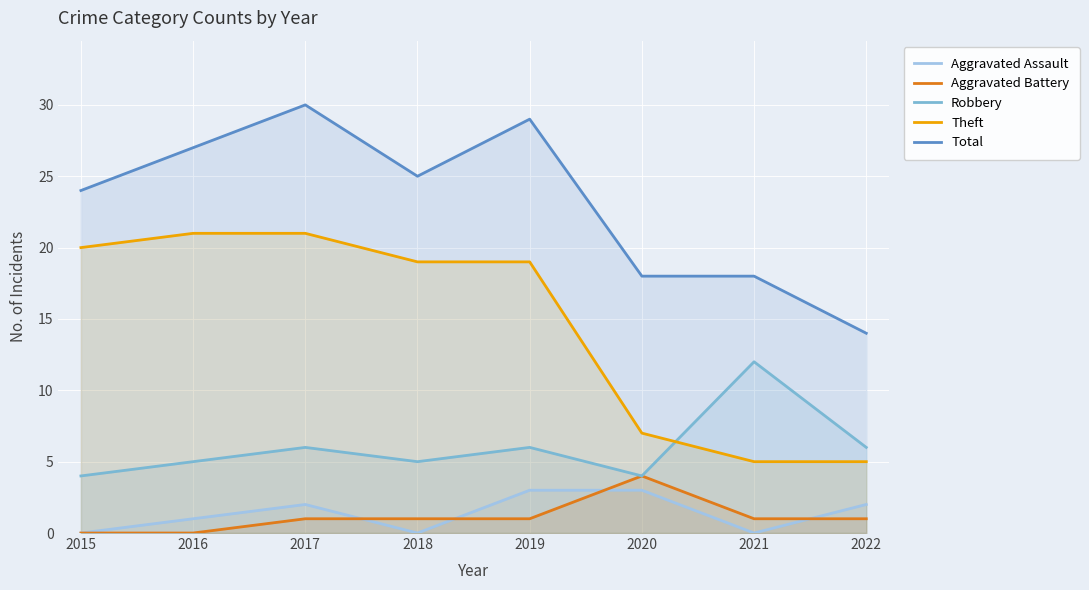

Rank the categories by Total value from lowest to highest.

2022, 2020, 2021, 2015, 2018, 2016, 2019, 2017